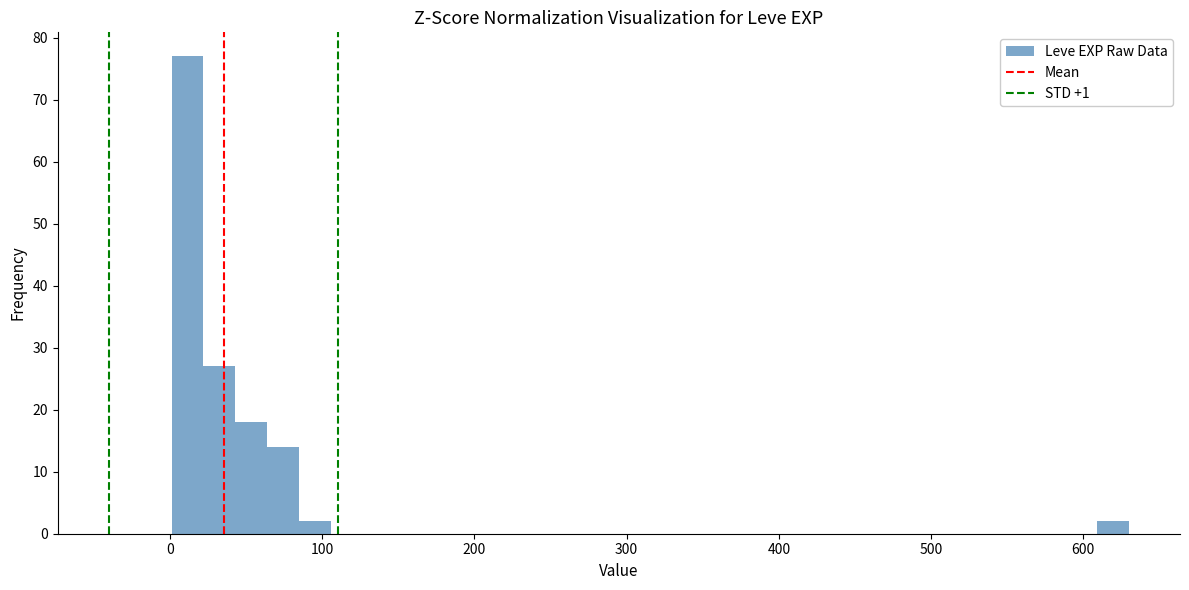

Around what value on the x-axis is the tallest bar? Give the approximate position of its centre, as read against the axis.

10